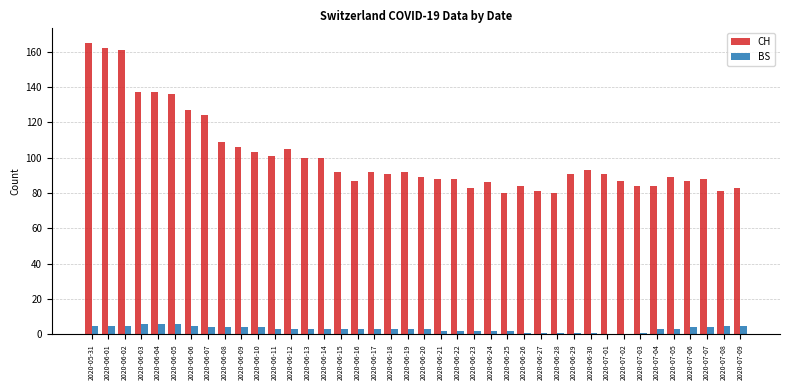

What is the average value of the CH series?

101